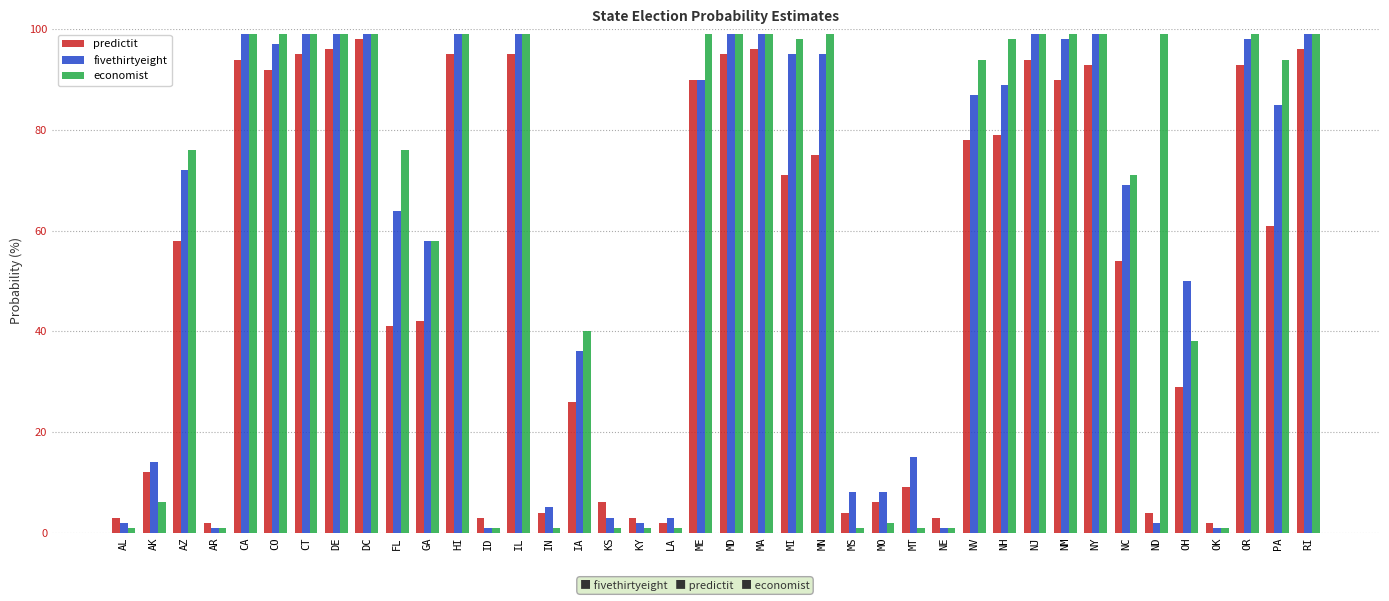

What is the smallest value displayed?

1